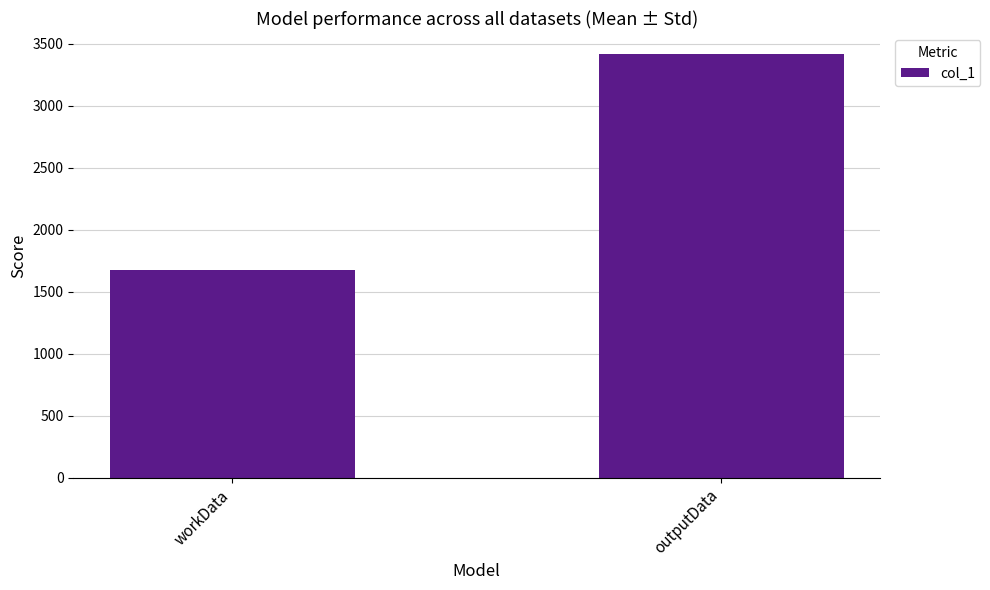

Rank the categories by value from highest to lowest.

outputData, workData